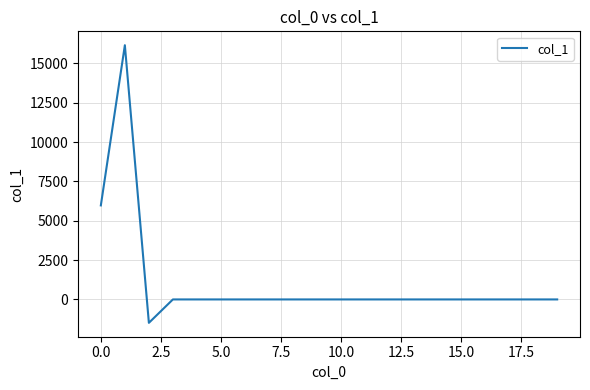

What is the greatest value displayed?

16147.9